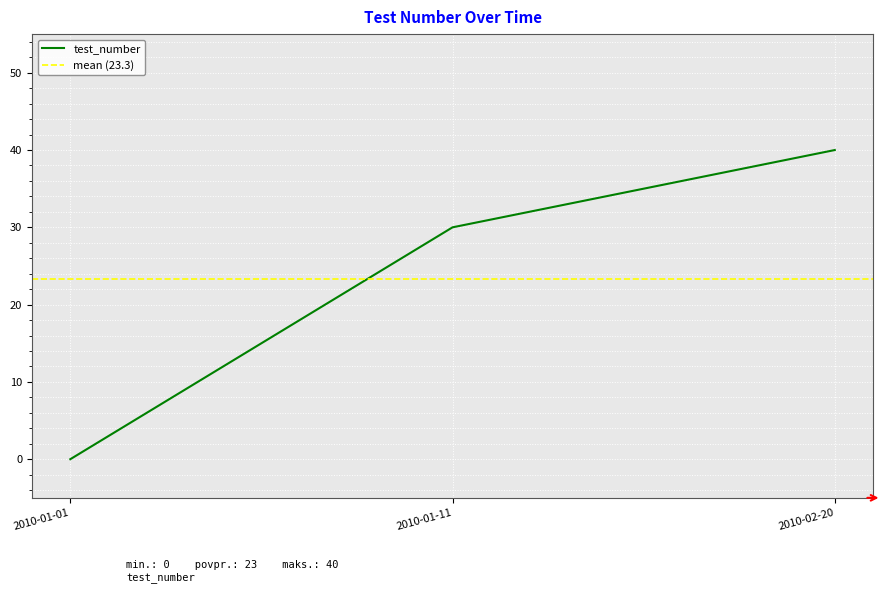

What is the change in value from 2010-01-11 to 2010-02-20?

+10